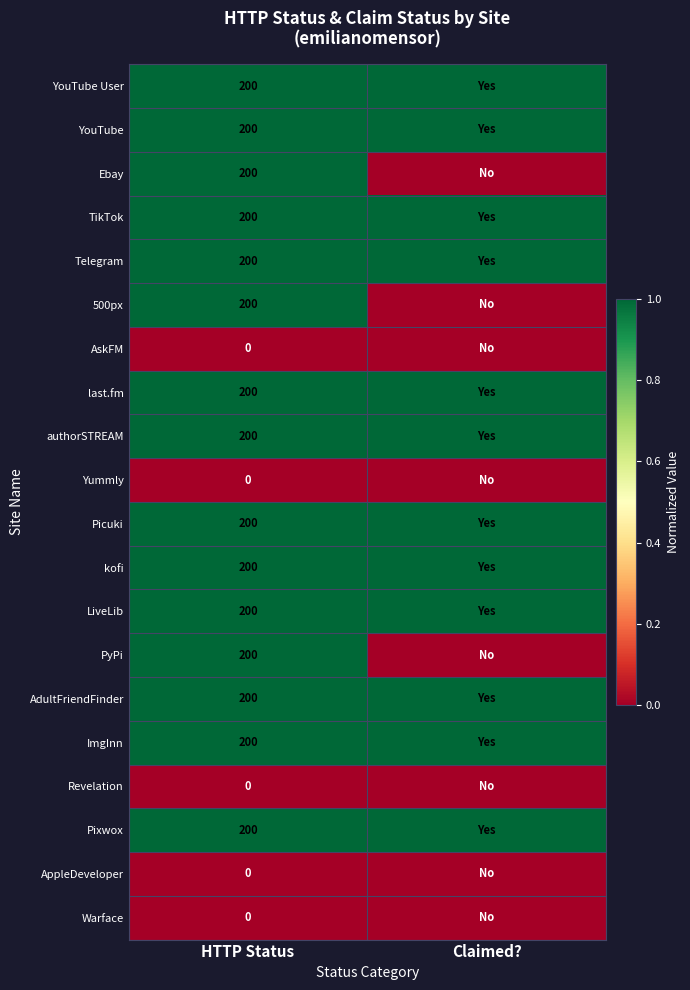

The 500px series shows 0 at HTTP Status. True or false?

False